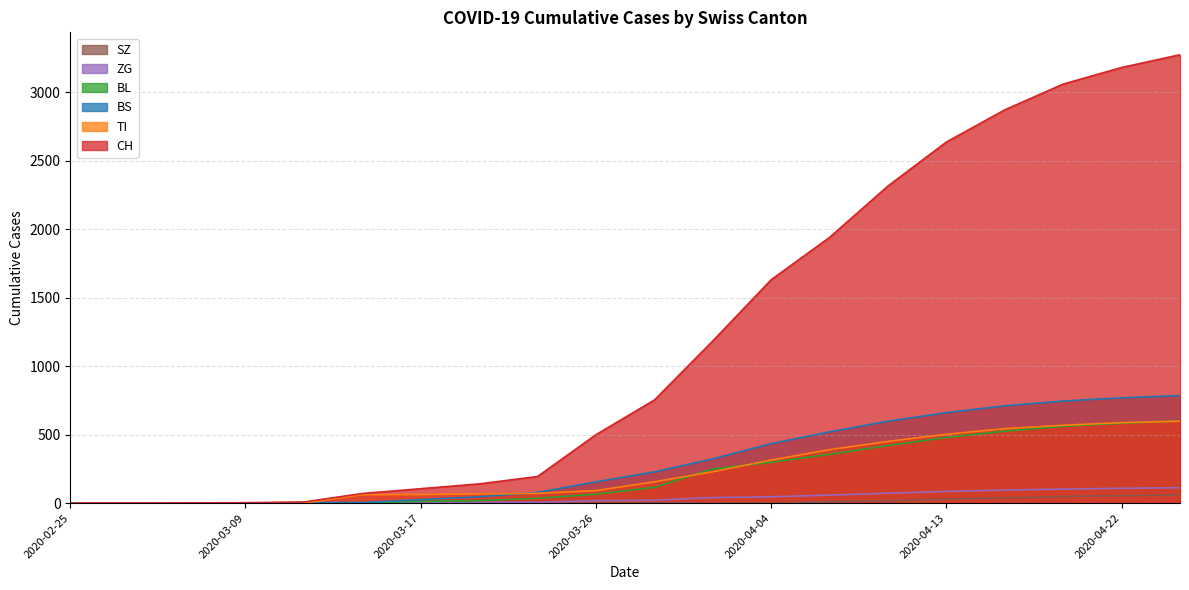

What is the label of the 9th point from the left?

2020-03-23